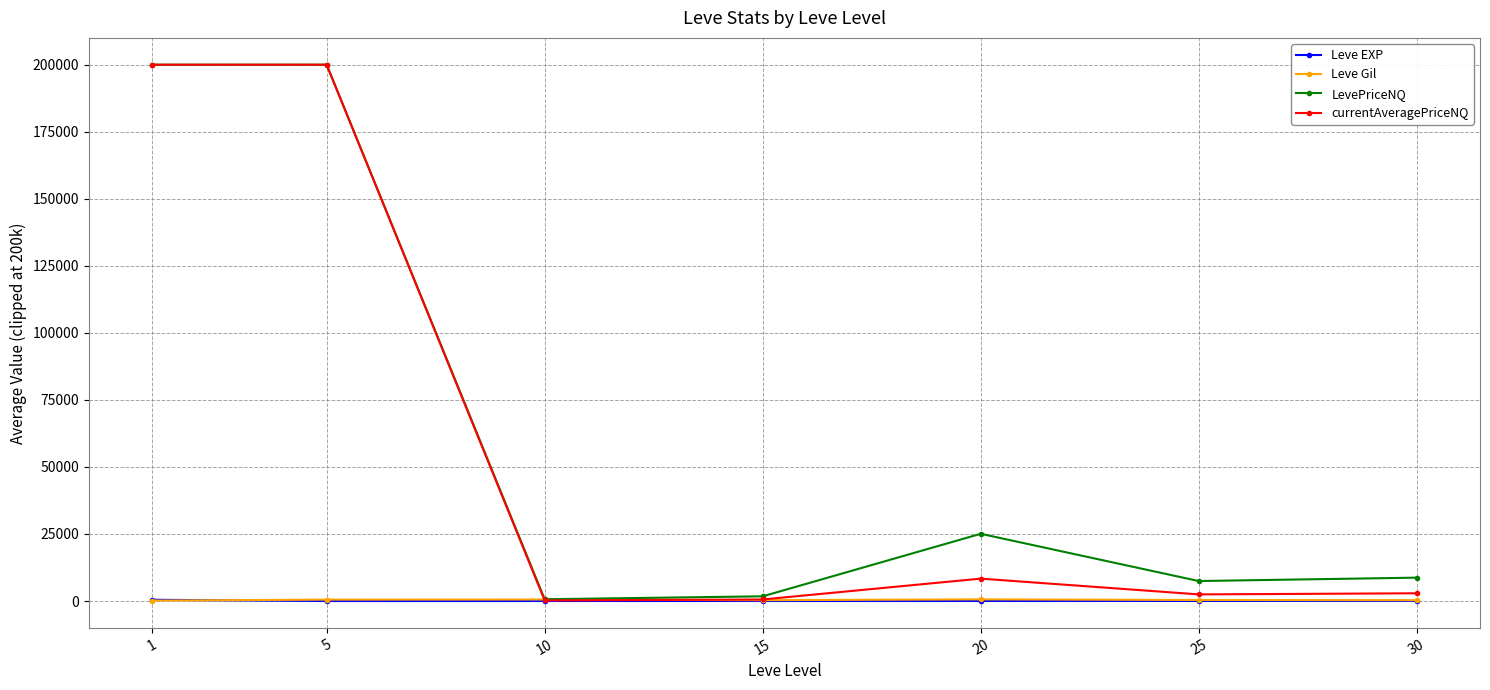

True or false: Leve Gil has more than 0 interior local peaks.

True